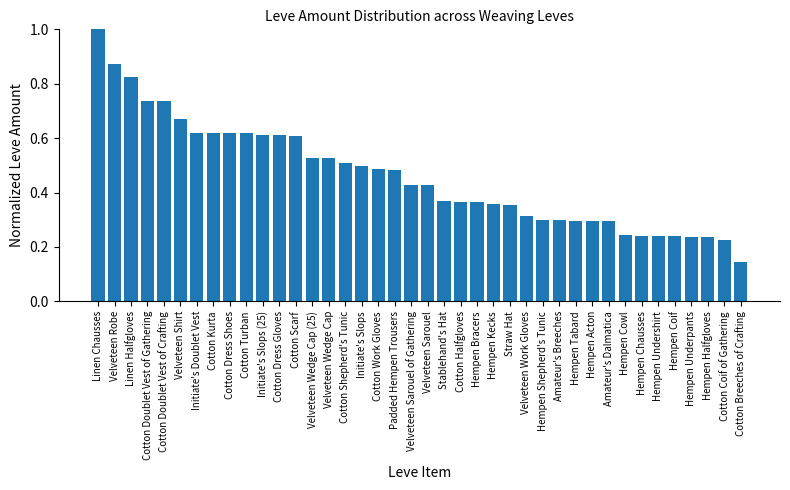

The chart shows a value of 1.1 at Cotton Dress Shoes. True or false?

False